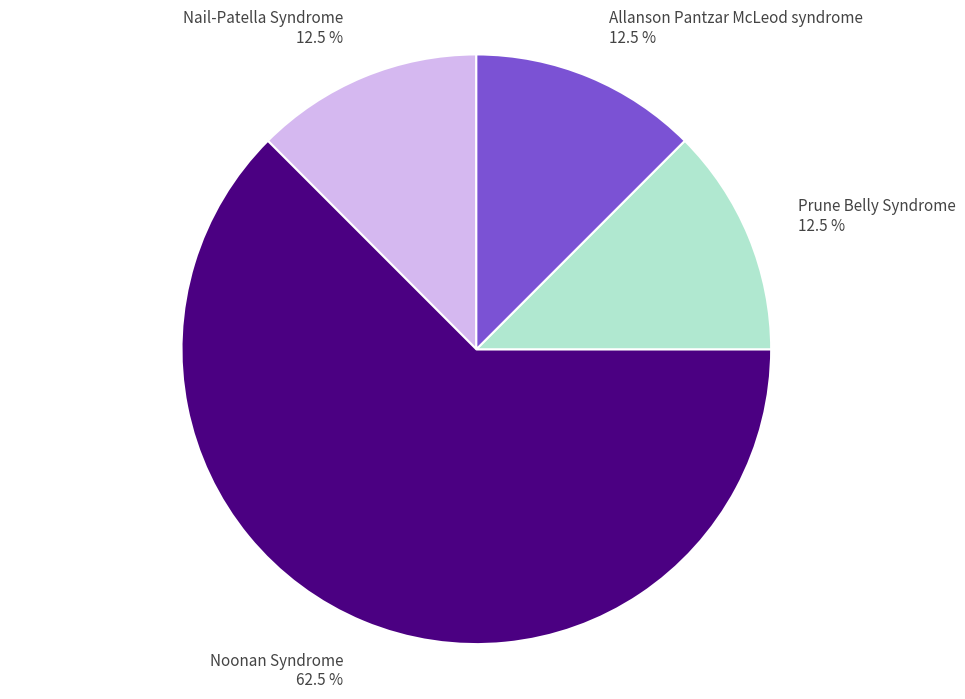

To the nearest percent, what is the difference between the Prune Belly Syndrome and Noonan Syndrome slice percentages?

50%